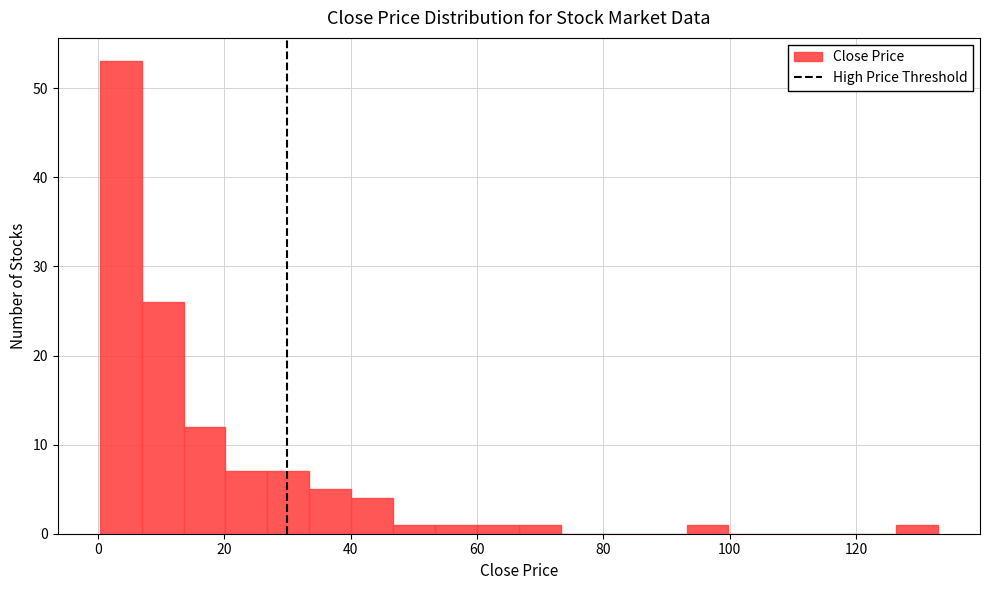

Read against the x-axis, roughly where is the centre of the tallest bar?

4